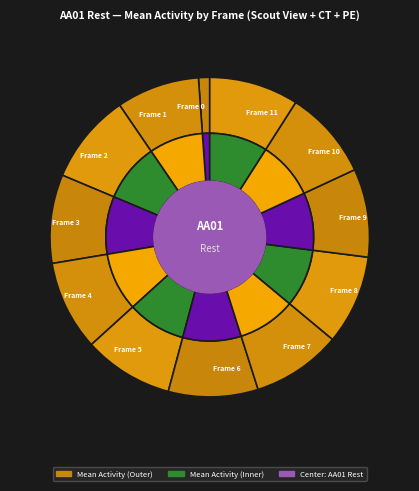

Approximately how many times larger is the value at Frame 8 compared to Frame 7?

1.0